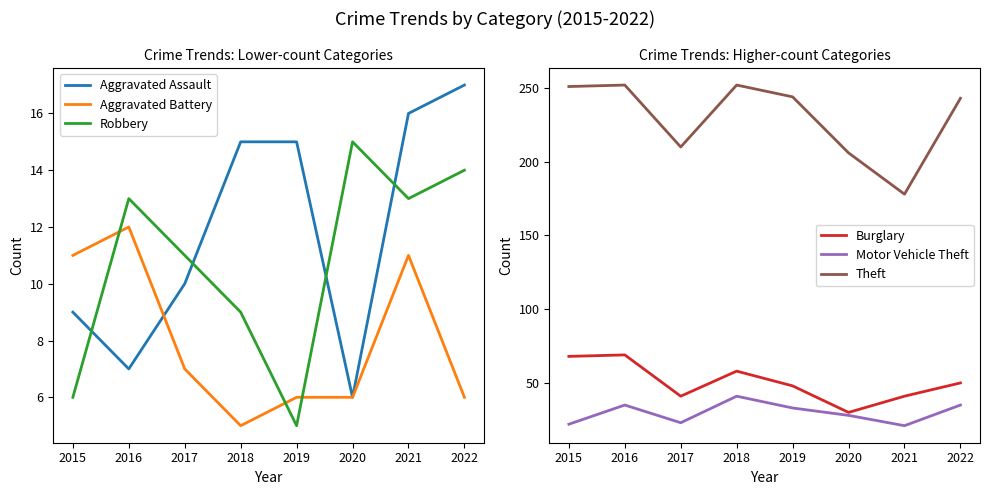

How many lines are shown in the chart?

6